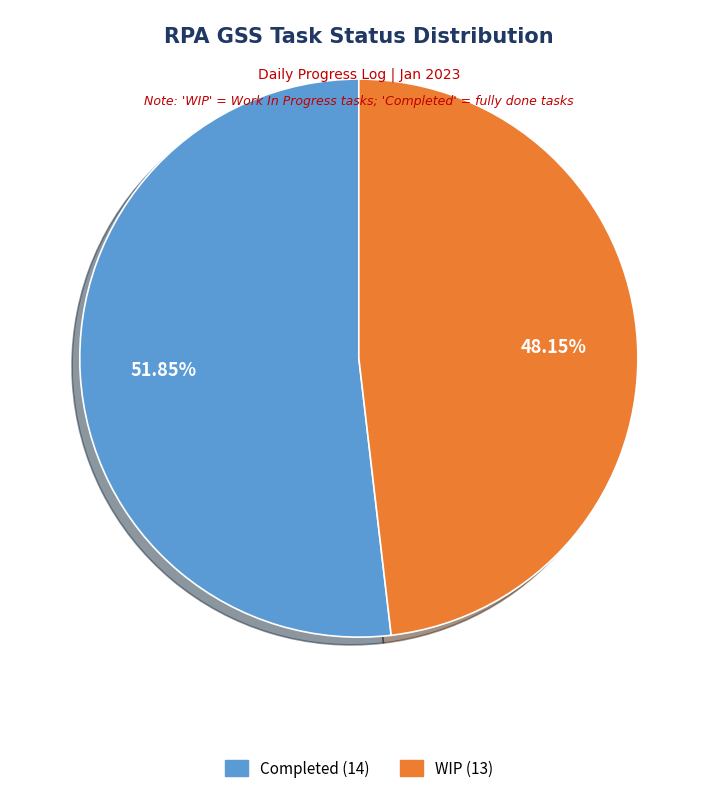

Approximately how many times larger is the value at WIP compared to Completed?

0.9